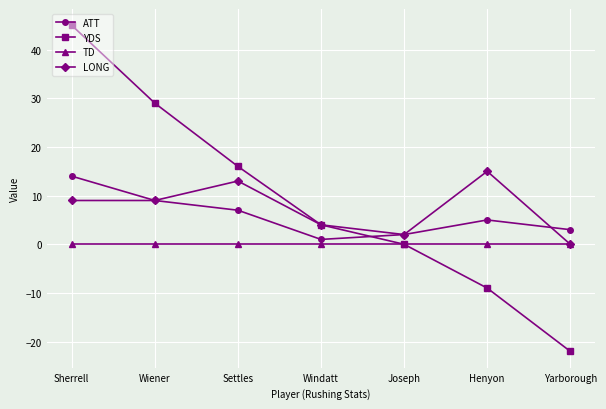

How many times do YDS and ATT cross each other?

1